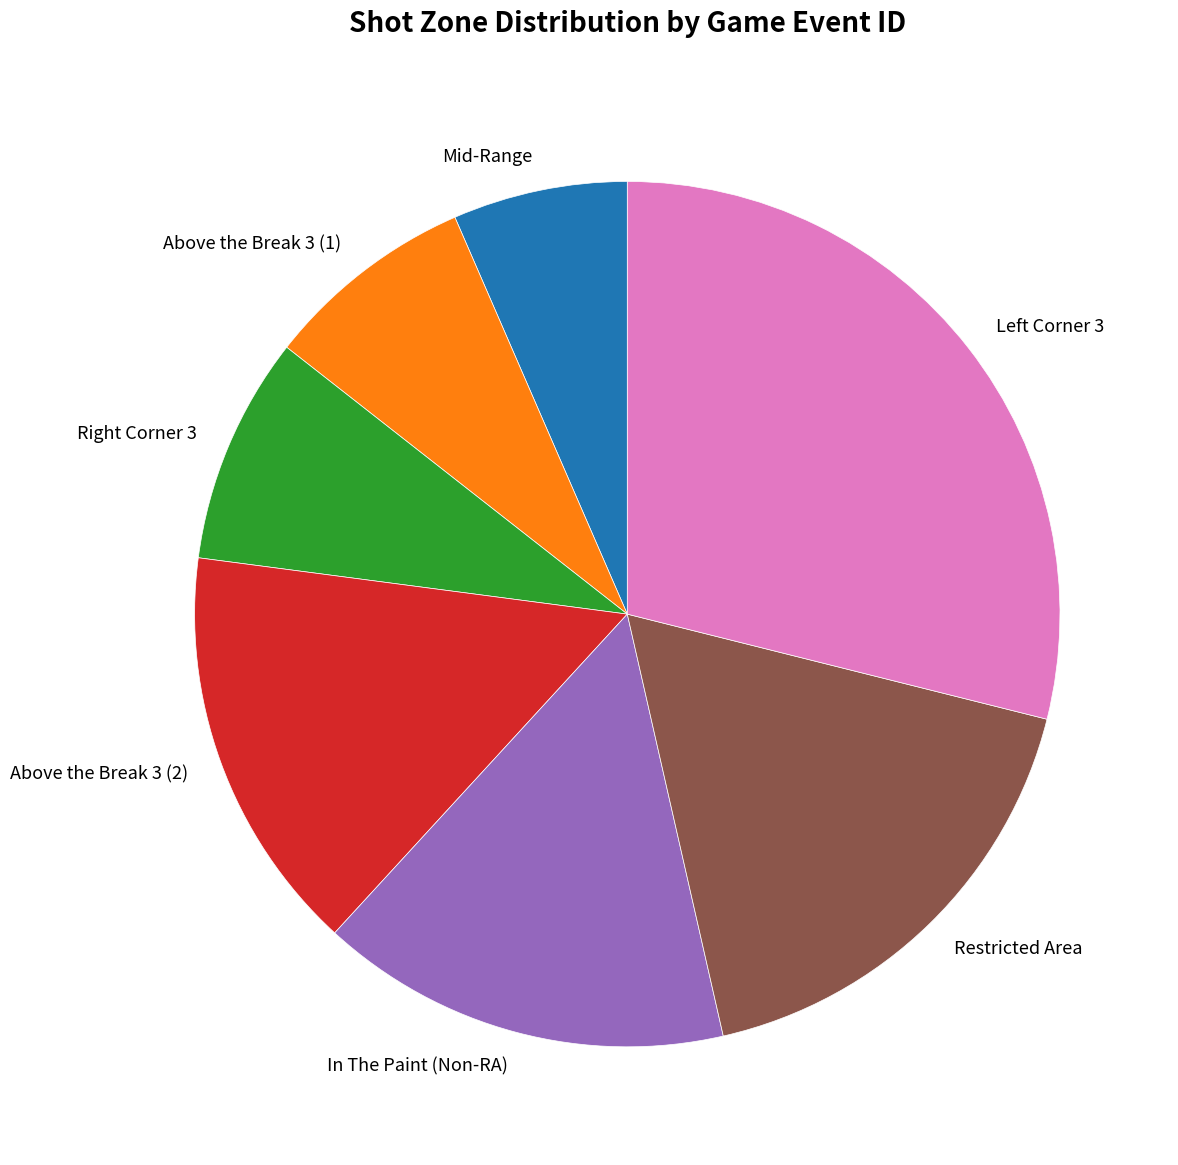

Combined, do Above the Break 3 (2) and Mid-Range account for over 50%?

No